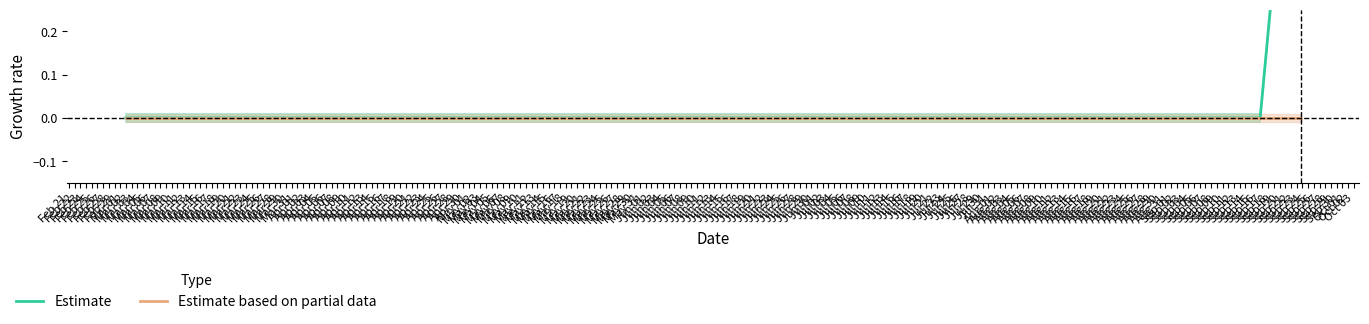

What is the sum of the Estimate values at Feb 23 and Feb 21?

1